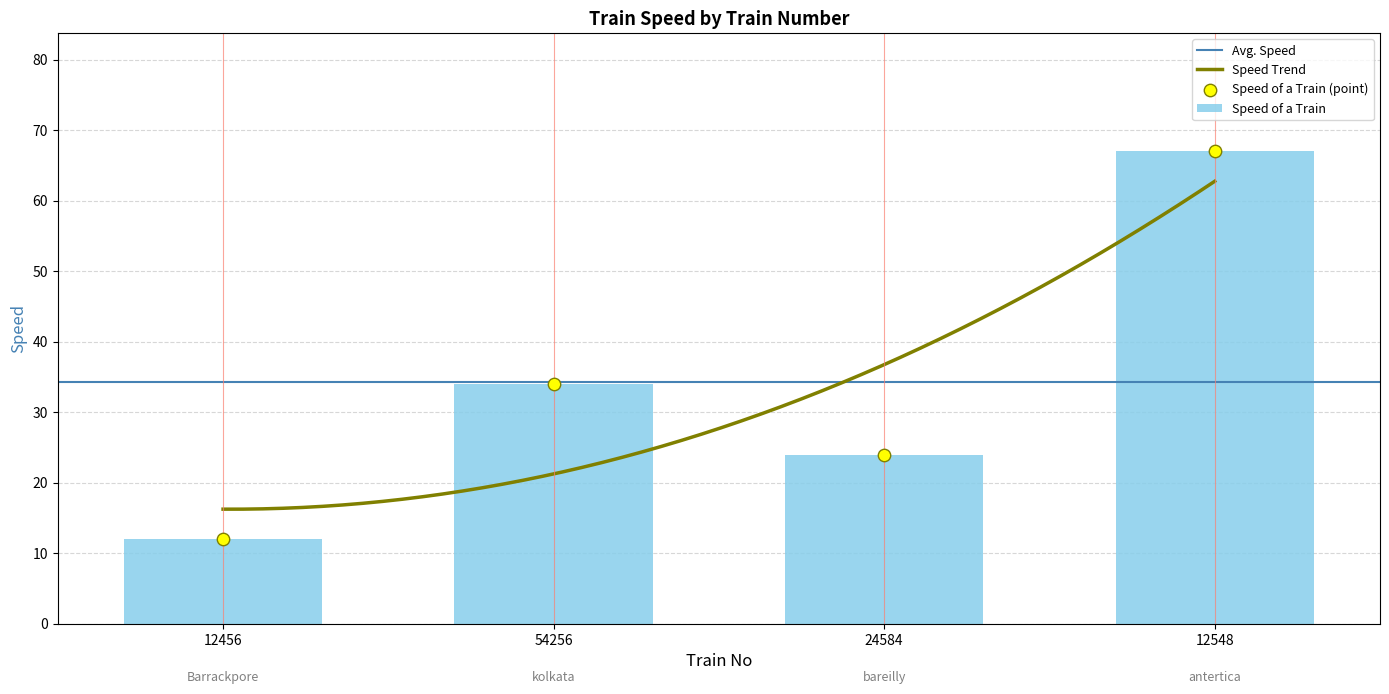

What is the ratio of the value at 54256 to the value at 12456?

2.8